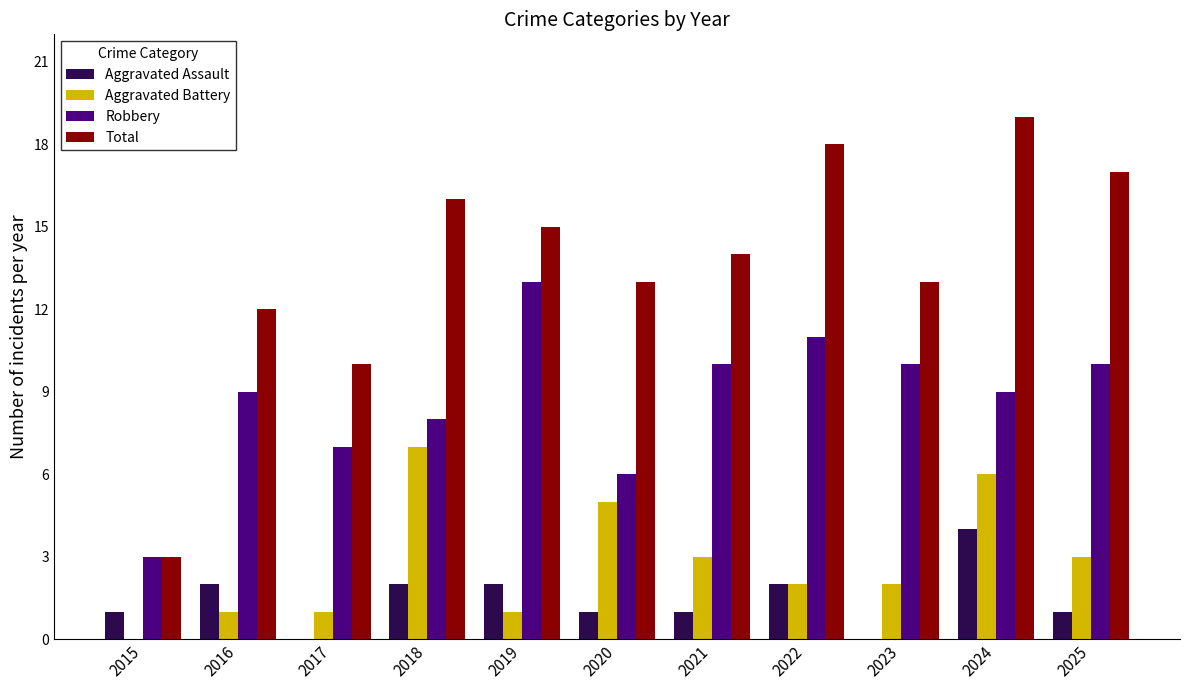

What is the maximum value for Total?

19